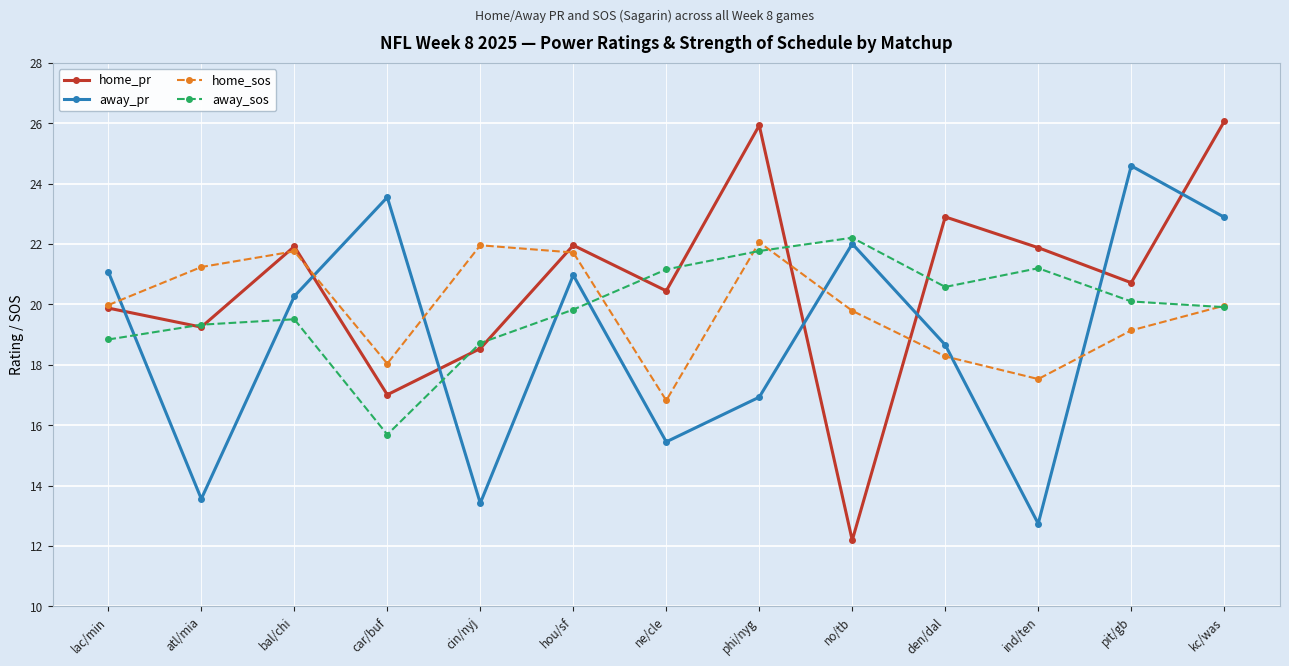

True or false: away_sos and away_pr intersect in this chart.

True